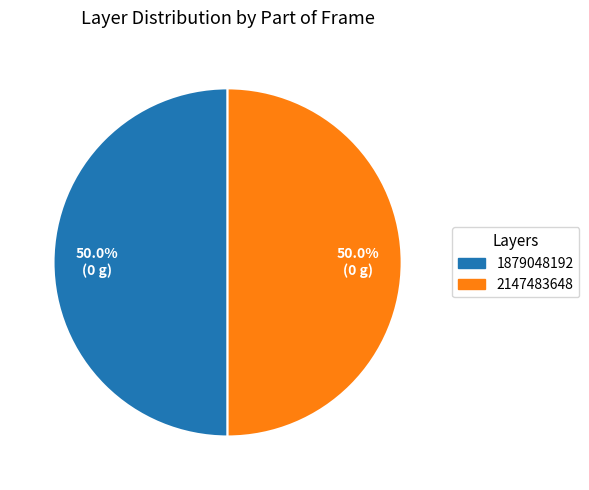

Combined, do 2147483648 and 1879048192 account for over 50%?

Yes